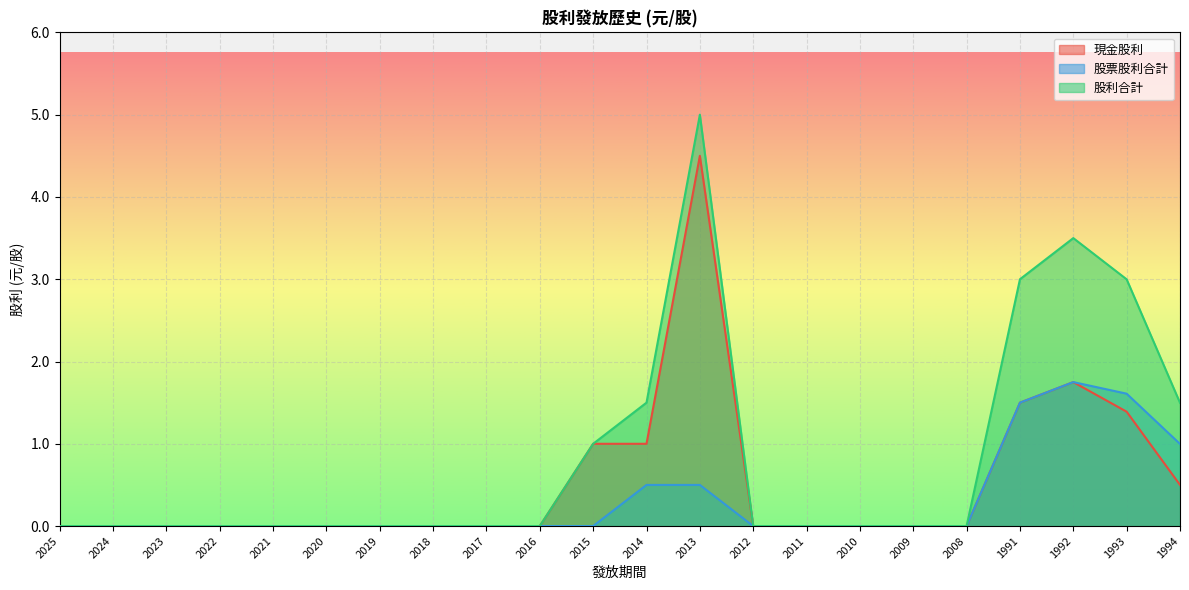

Reading left to right, extract all data points from this chart.

現金股利: 0.0	0.0	0.0	0.0	0.0	0.0	0.0	0.0	0.0	0.0	1.0	1.0	4.5	0.0	0.0	0.0	0.0	0.0	1.5	1.8	1.4	0.5
股票股利合計: 0.0	0.0	0.0	0.0	0.0	0.0	0.0	0.0	0.0	0.0	0.0	0.5	0.5	0.0	0.0	0.0	0.0	0.0	1.5	1.8	1.6	1.0
股利合計: 0.0	0.0	0.0	0.0	0.0	0.0	0.0	0.0	0.0	0.0	1.0	1.5	5.0	0.0	0.0	0.0	0.0	0.0	3.0	3.5	3.0	1.5